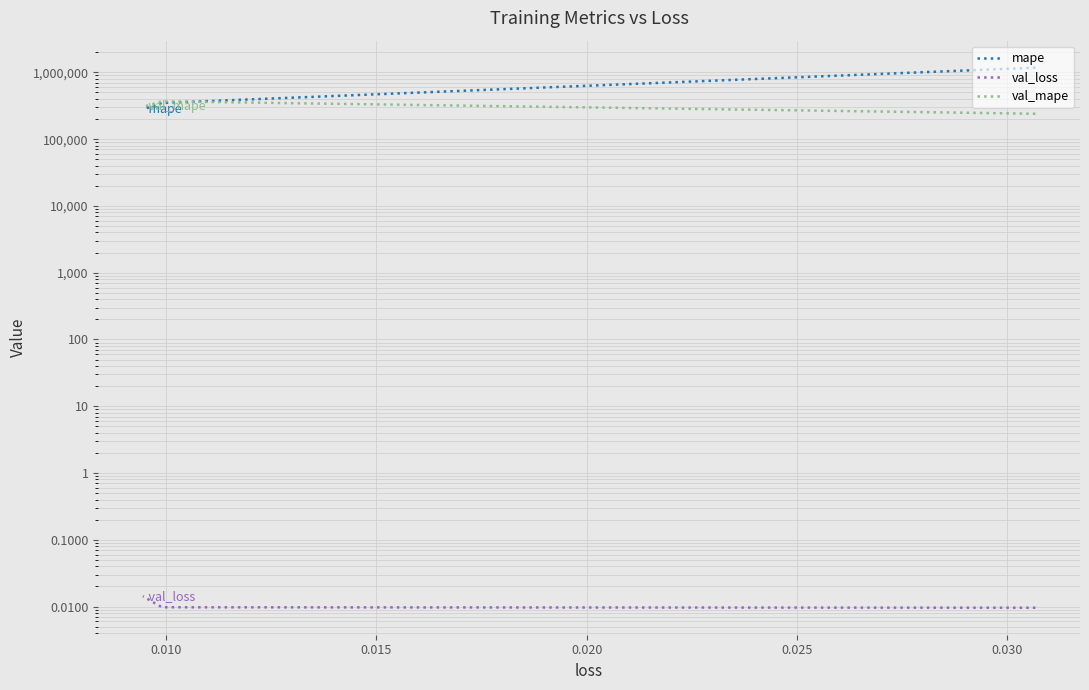

The value of mape at 0.010 is 348393.6. True or false?

True